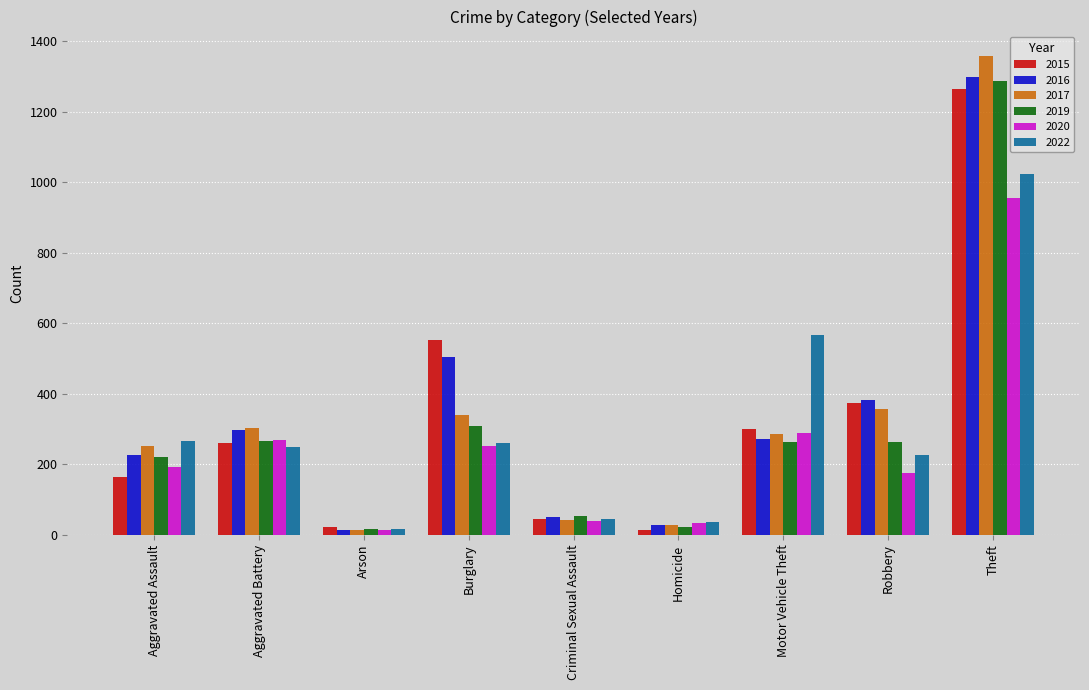

Is it true that 2022 equals 16 at Arson?

True